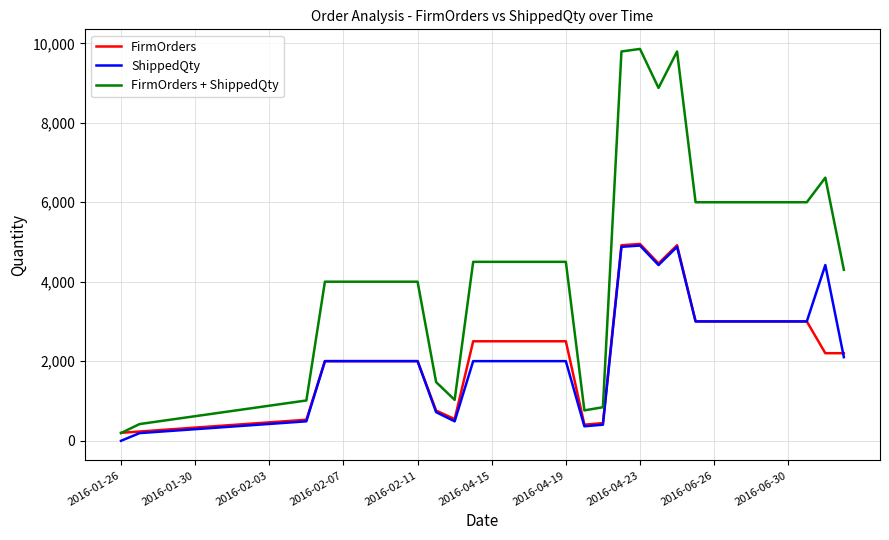

Which series has the largest range (max minus min)?

FirmOrders + ShippedQty